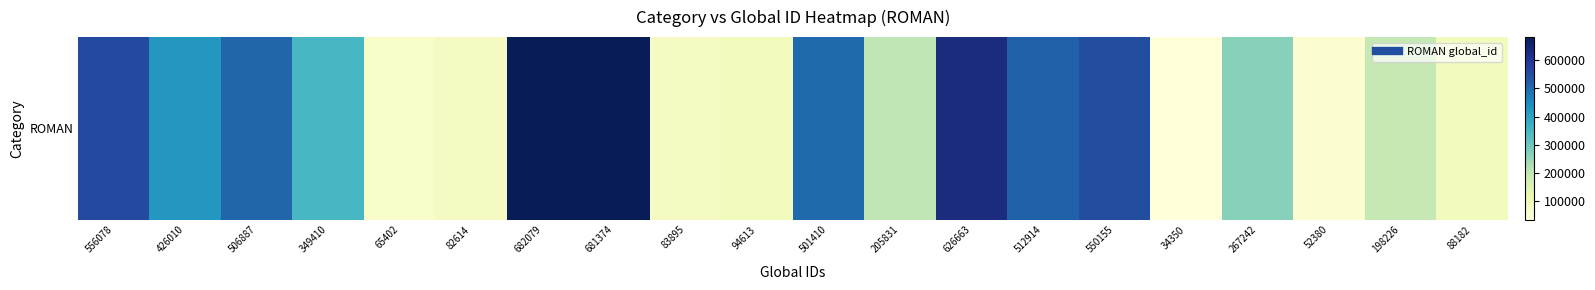

What is the average value?

328286